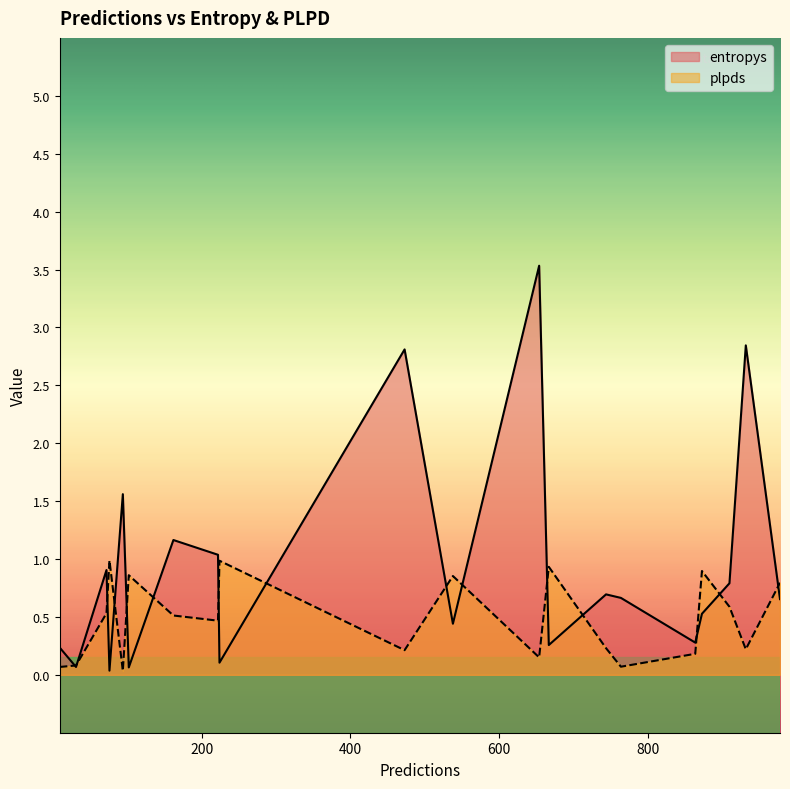

Which series has the largest range (max minus min)?

entropys